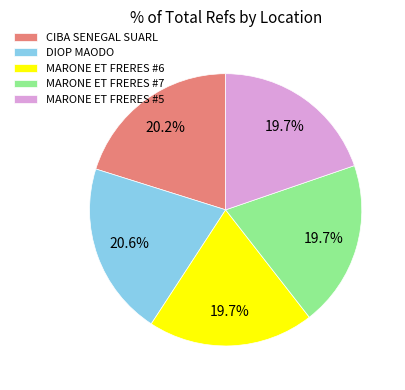

The MARONE ET FRERES #5 slice represents 20% of the pie. True or false?

True